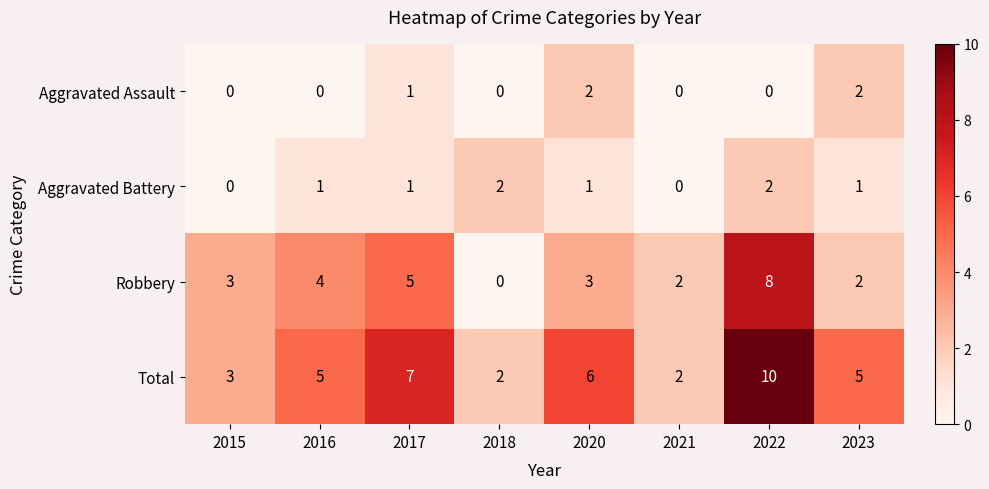

What is the average value of the Robbery series?

3